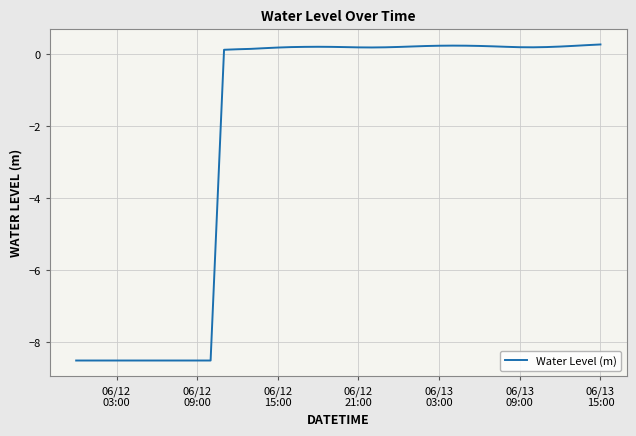

What is the difference between the maximum and minimum values?

8.8